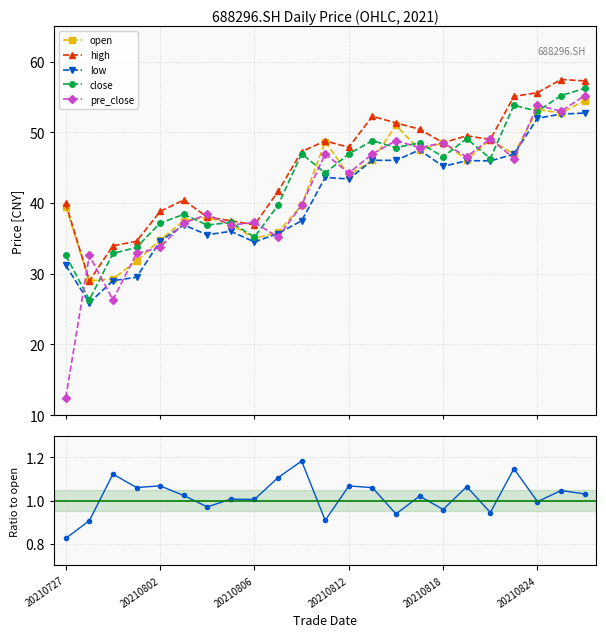

In close/open, how many points are higher than both neighbors (excluding endpoints)?

9